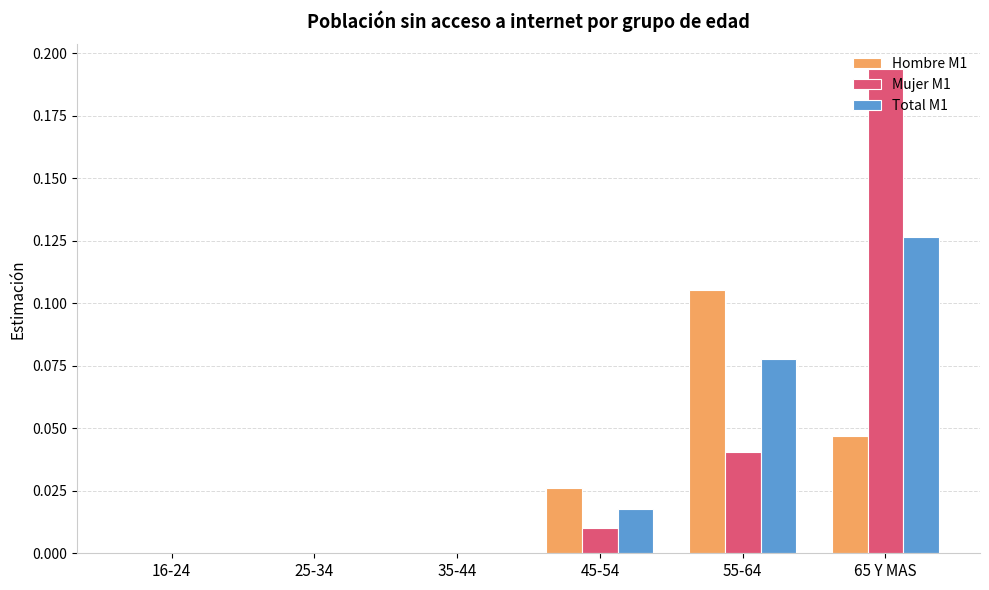

At which category is the sum across all series the highest?

65 Y MAS